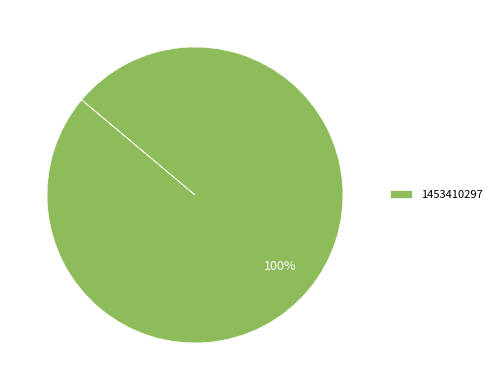

To the nearest percent, what percentage of the pie is 1453410297?

100%